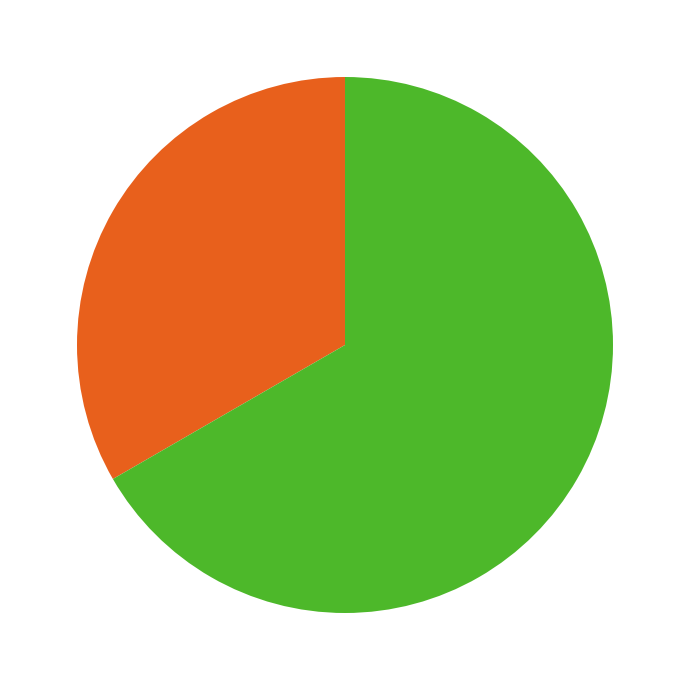

Is there a majority slice in this chart?

Yes